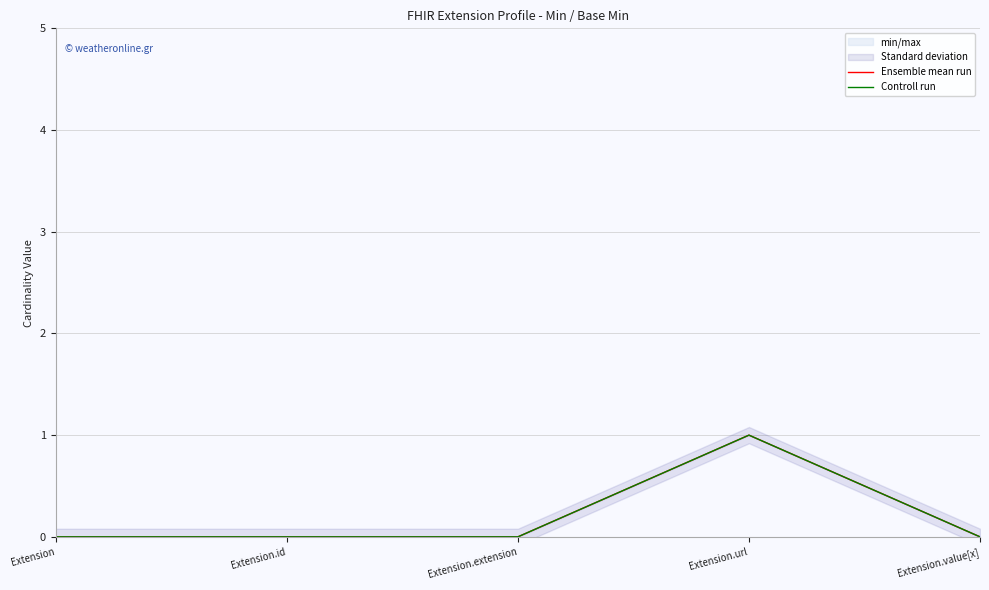

How many data points in Controll run are above 0?

1